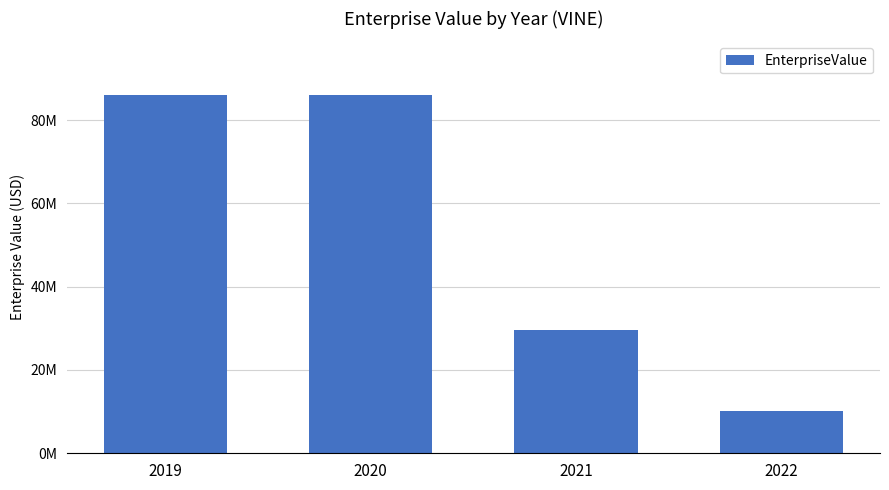

Does the chart contain any negative values?

No